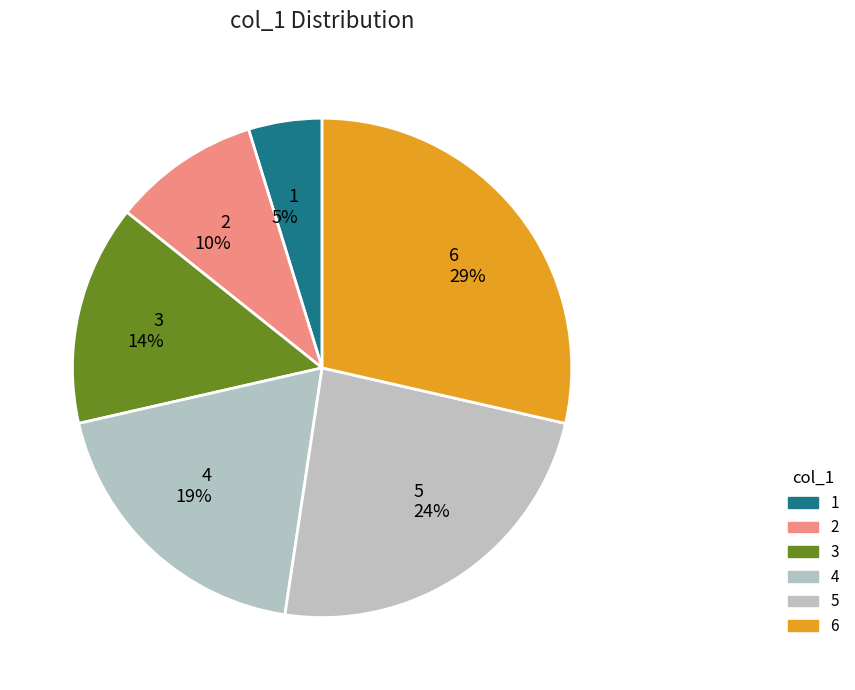

To the nearest percent, what is the average slice percentage?

17%